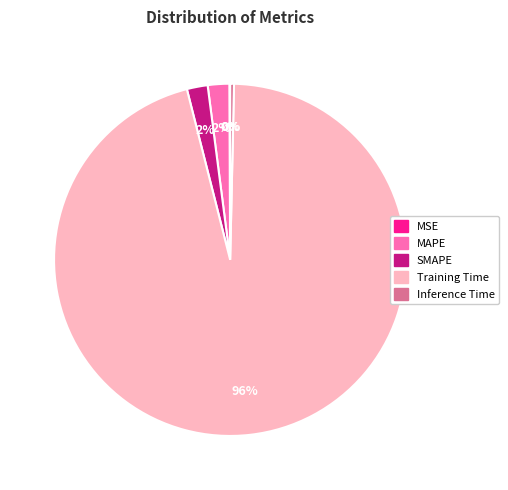

Which slice represents more than half of the pie?

Training Time